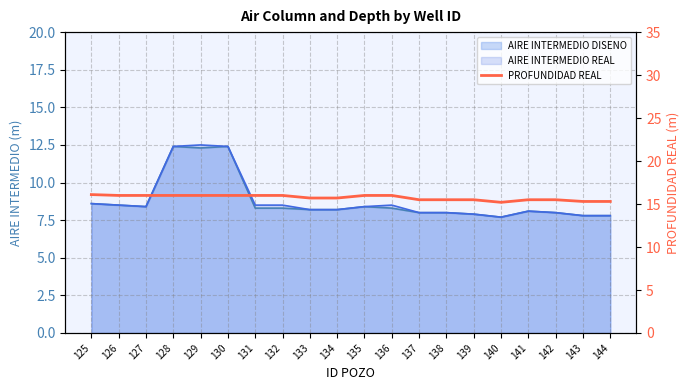

How many lines are shown in the chart?

1